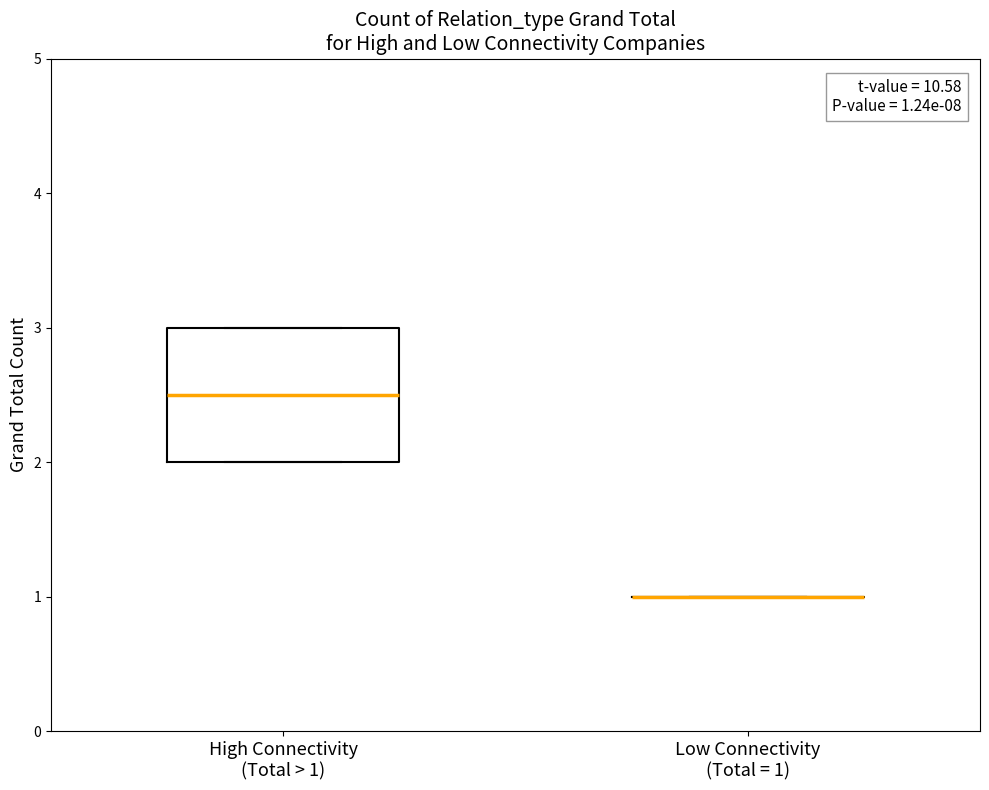

Which box is the tallest, from its lower edge to its upper edge?

High Connectivity (Total > 1)